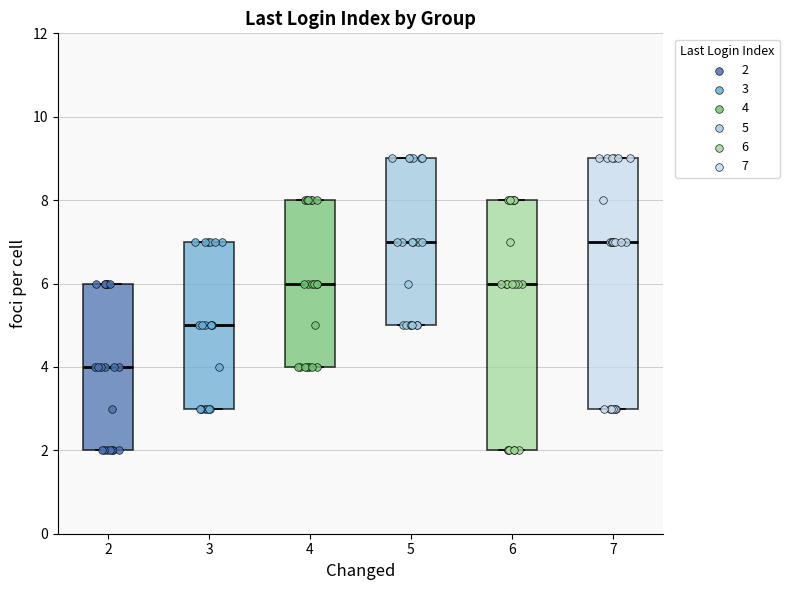

Reading left to right, read every box against the y-axis: the position of its median line, the range the box covers, and the ends of its whiskers. The values are not printed on the chart, so give them approximately, as read against the axis.

2: median 4, box 2 to 6, whiskers 2 to 6
3: median 5, box 3 to 7, whiskers 3 to 7
4: median 6, box 4 to 8, whiskers 4 to 8
5: median 7, box 5 to 9, whiskers 5 to 9
6: median 6, box 2 to 8, whiskers 2 to 8
7: median 7, box 3 to 9, whiskers 3 to 9